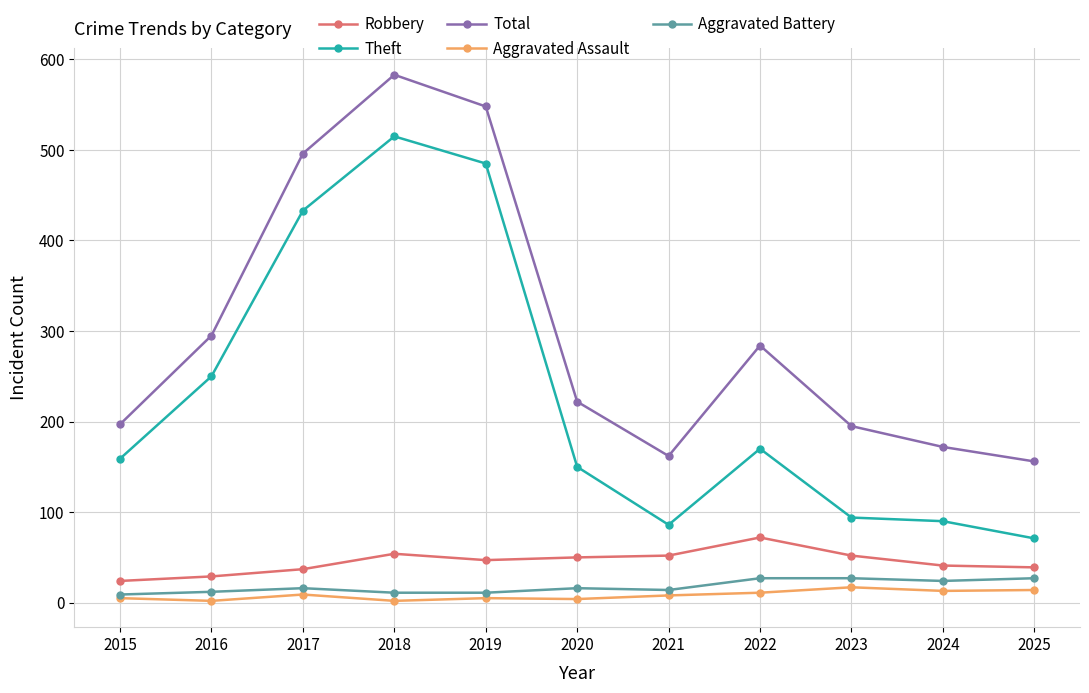

At which label does Theft reach its peak?

2018